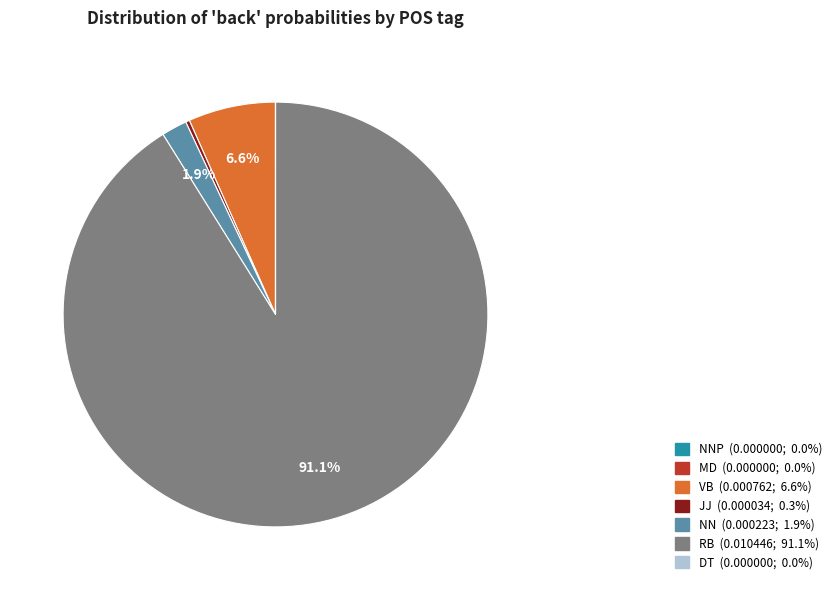

Is there any slice that represents more than half of the pie?

Yes